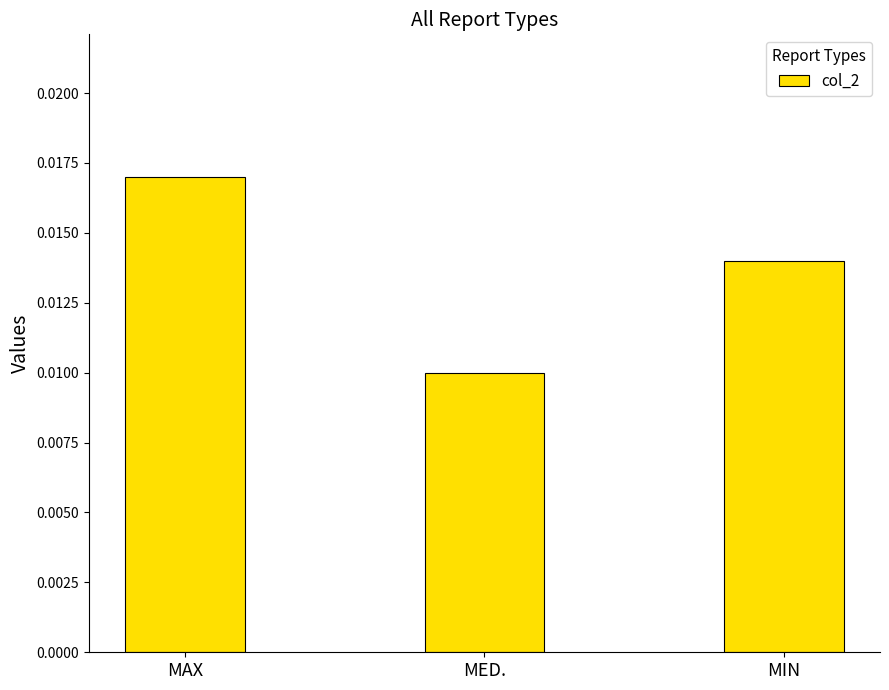

At which category does the chart reach its minimum across all series?

MED.